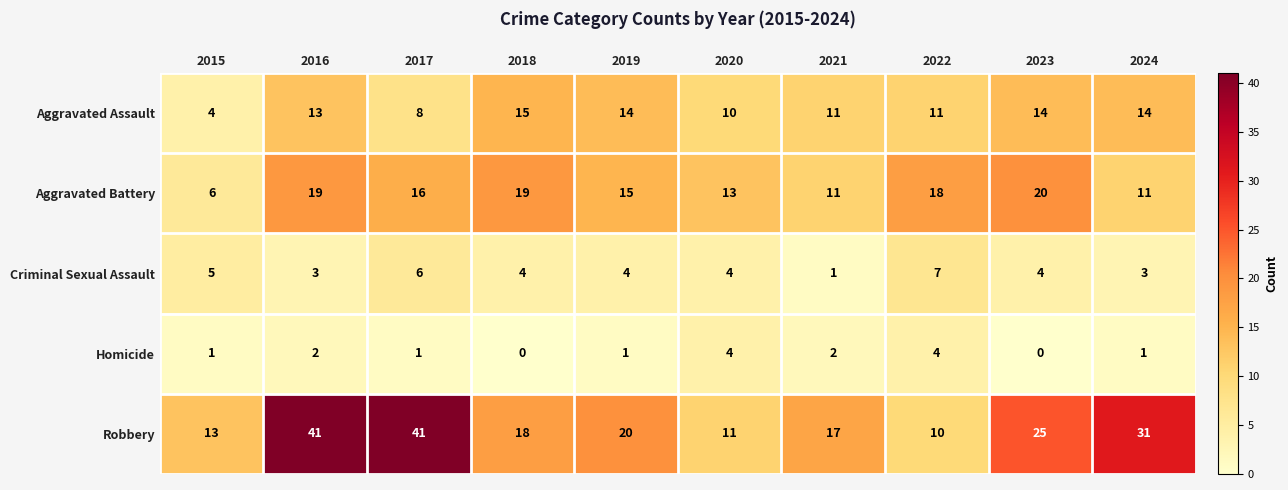

True or false: Aggravated Battery has a value of 11 at 2024.

True